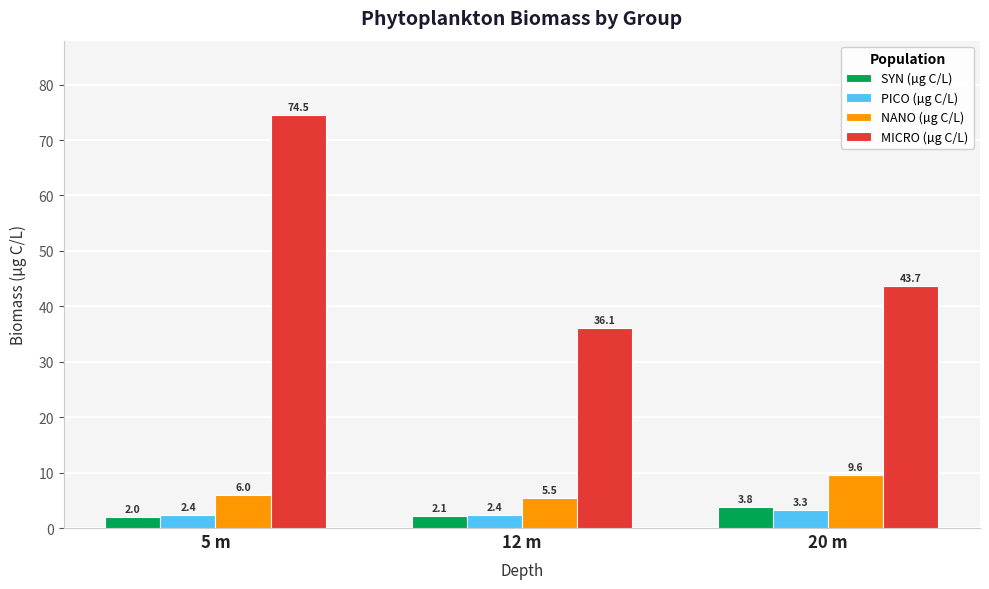

How many groups of bars are there?

3